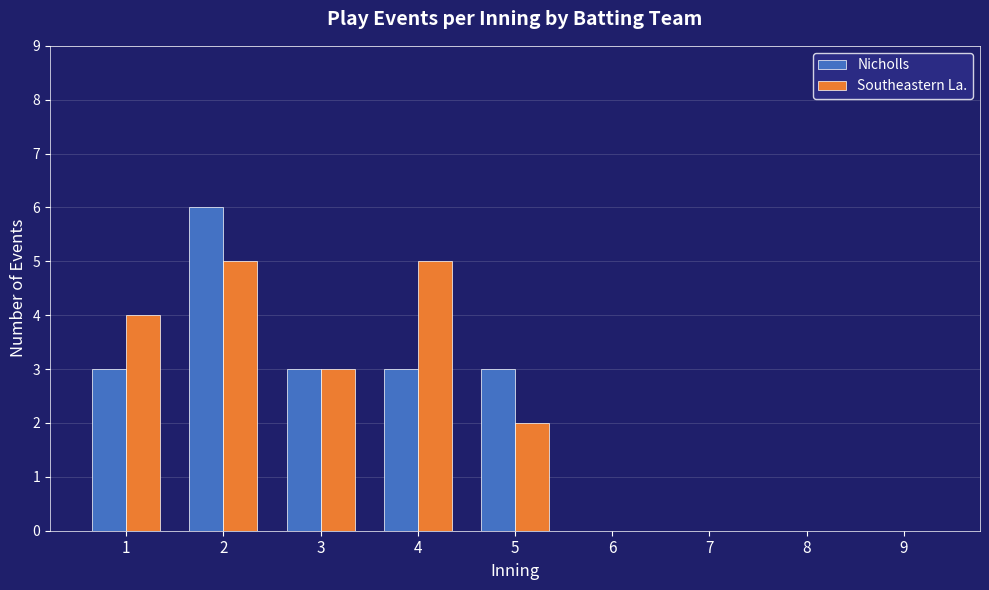

Reading left to right, extract all data points from this chart.

Nicholls: 3	6	3	3	3	0	0	0	0
Southeastern La.: 4	5	3	5	2	0	0	0	0